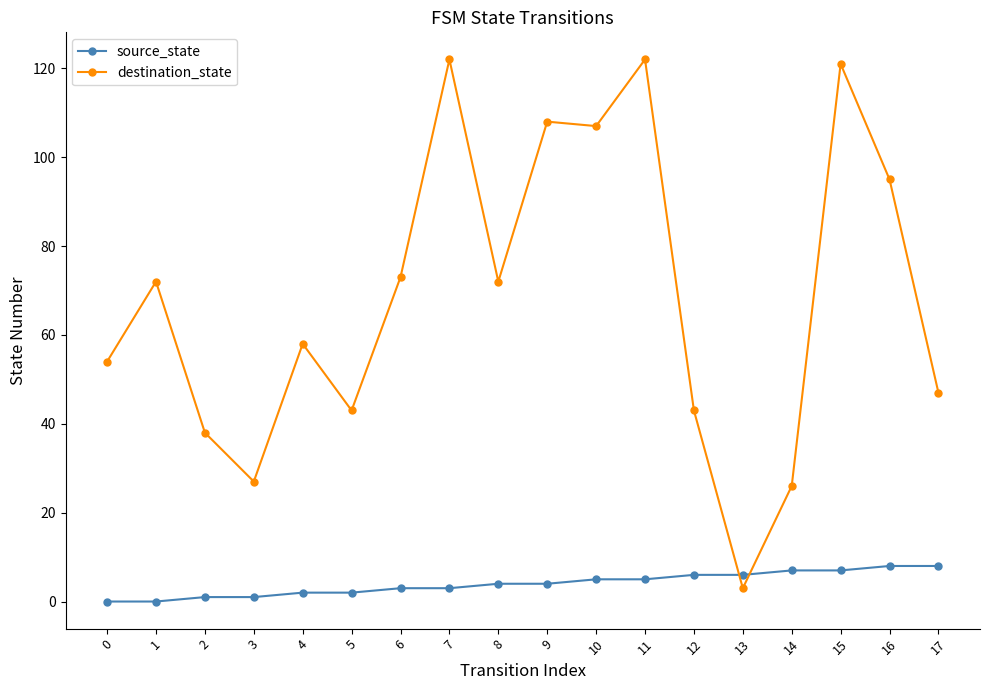

Where is the first local minimum for destination_state?

3